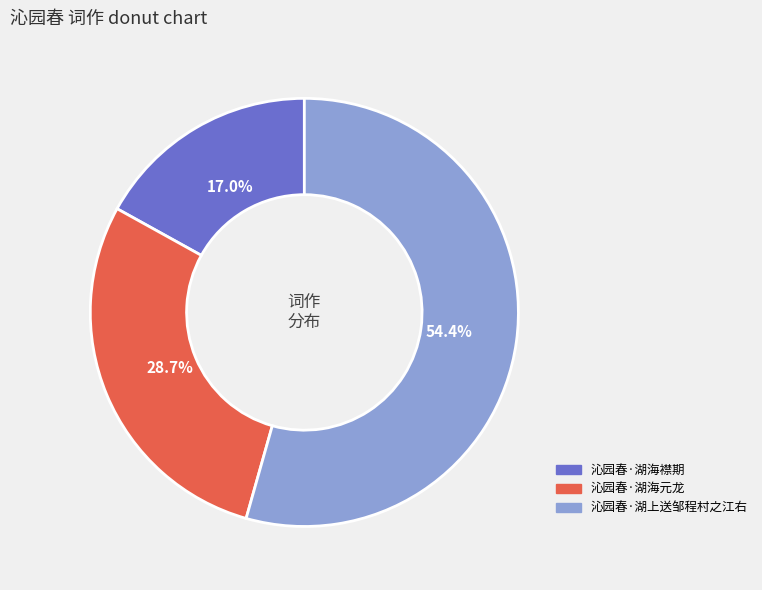

Does 沁园春·湖海襟期 represent more than half of the total?

No